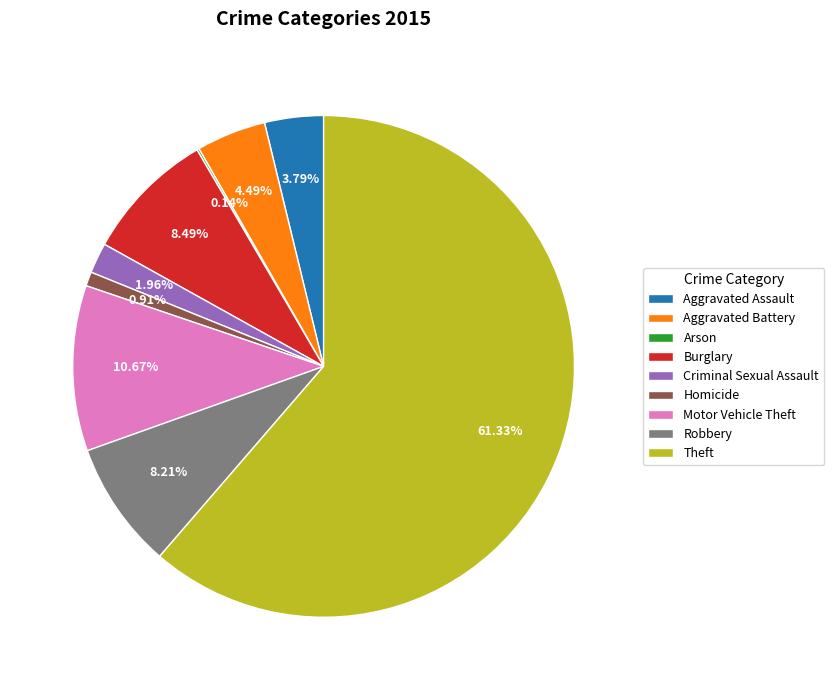

What percentage do Criminal Sexual Assault and Motor Vehicle Theft together represent?

12.6%